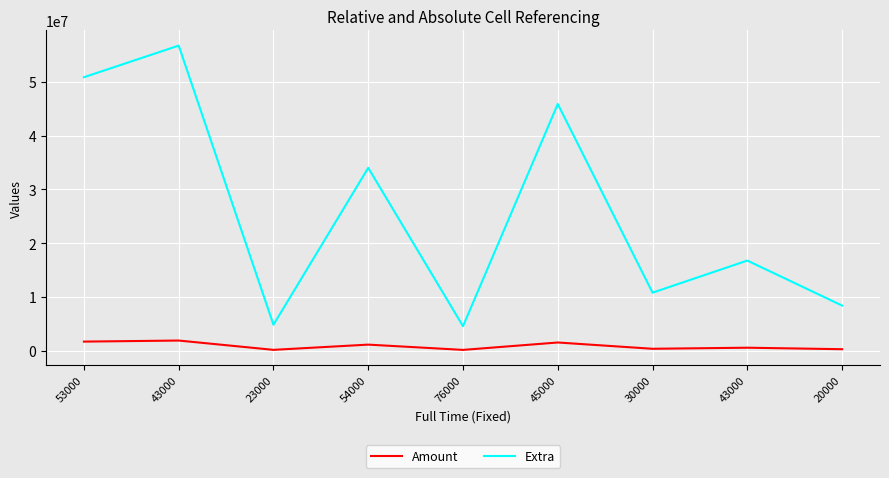

List the series in order of their peak value, lowest first.

Amount, Extra